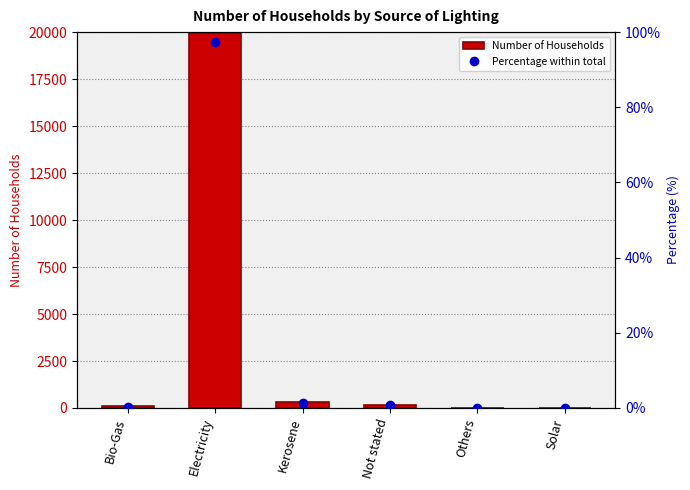

What is the difference between the highest and lowest values at Bio-Gas?

80.6